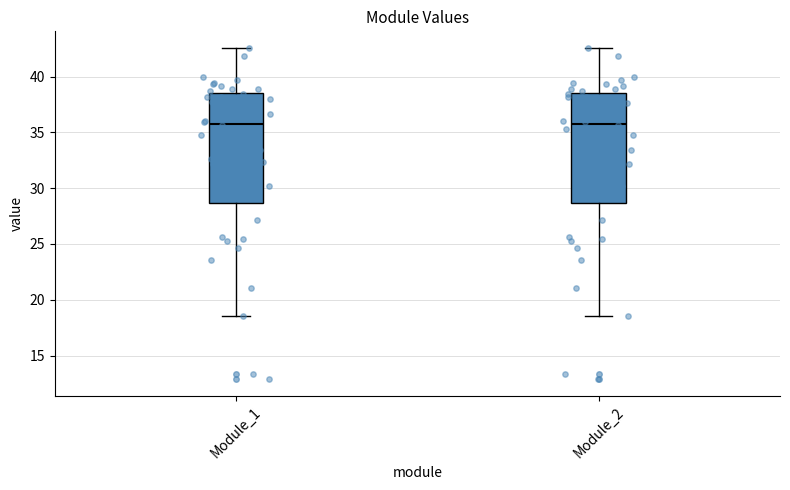

Reading left to right, transcribe this box plot: for each box, give where its median line is, the range the box spans, and where its two whiskers end, as read against the y-axis. The values are not printed on the chart, so give them approximately, as read against the axis.

Module_1: median 36.0, box 28.5 to 38.5, whiskers 18.5 to 42.5
Module_2: median 36.0, box 28.5 to 38.5, whiskers 18.5 to 42.5